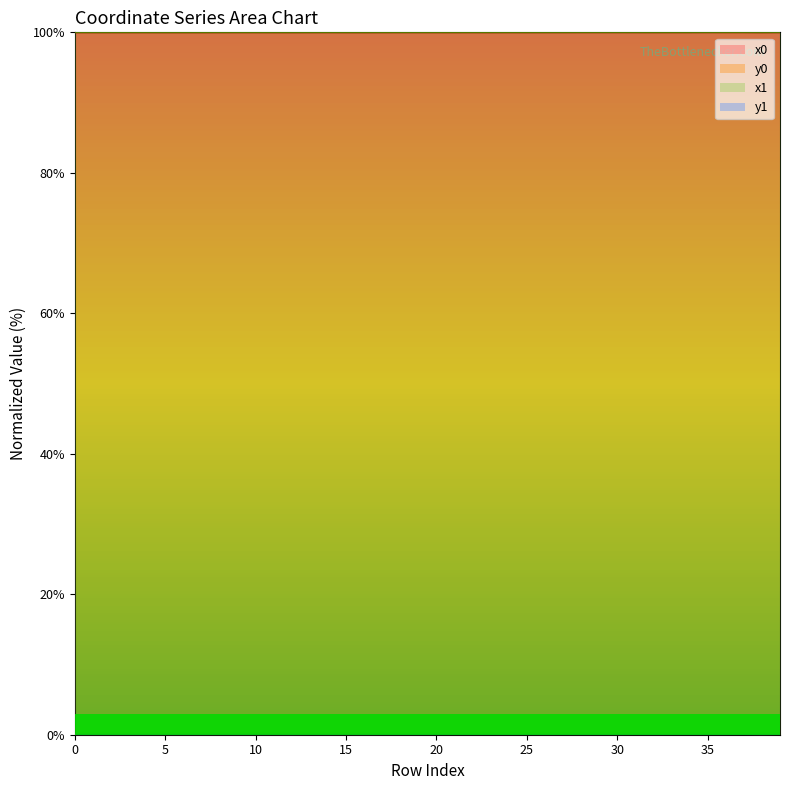

True or false: y0 has more than 0 points higher than both neighbors.

True